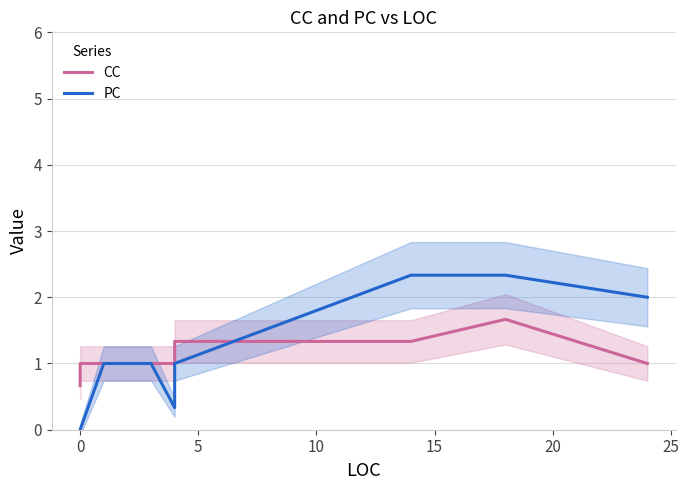

At which category is the sum across all series the highest?

18